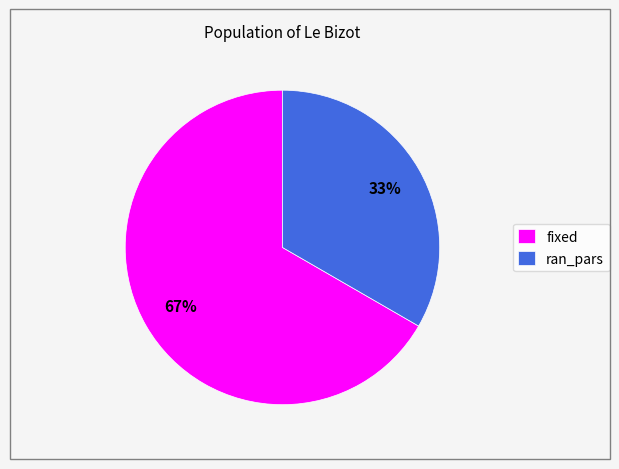

To the nearest percent, what is the combined percentage of fixed and ran_pars?

100%